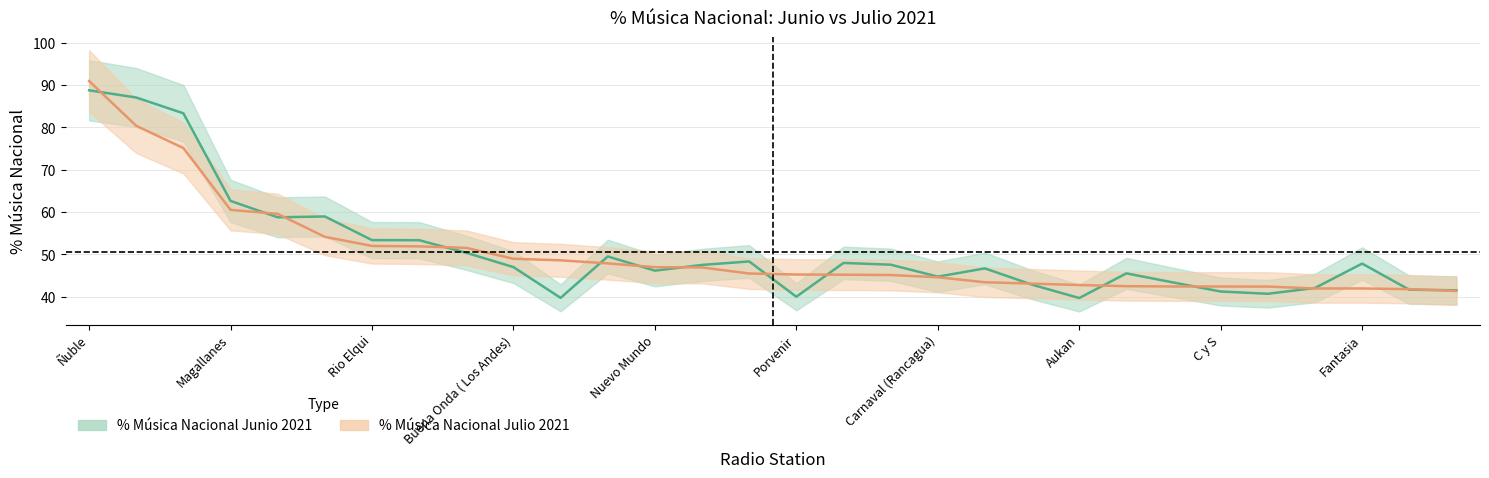

What is the label of the 7th point from the left?

Rio Elqui